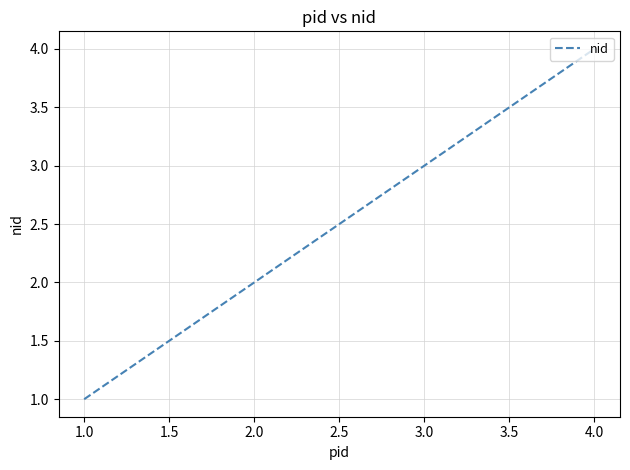

What is the ratio of the value at 2.0 to the value at 4.0?

0.5